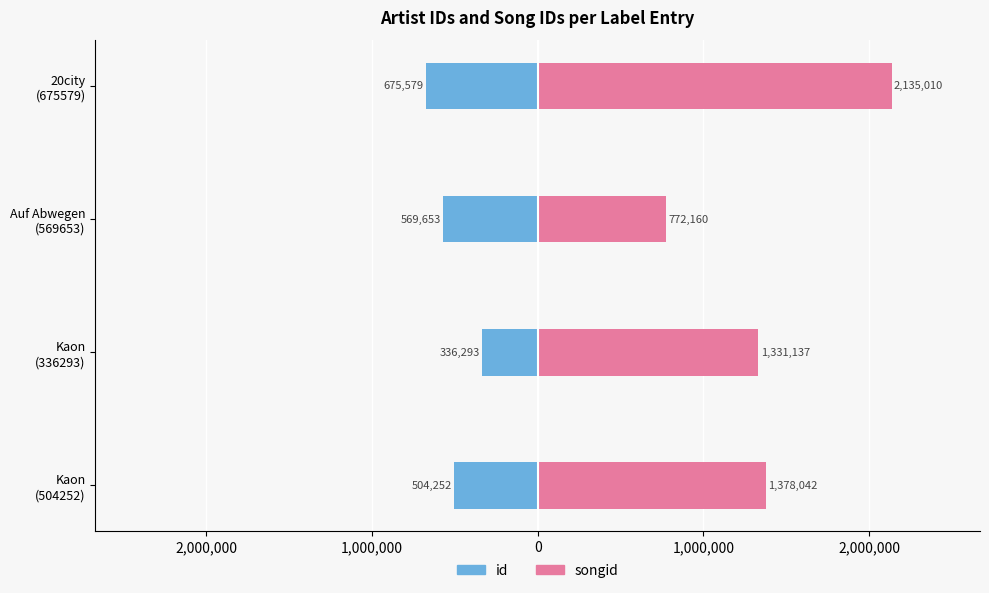

How many id values are between -569653 and -336293?

3